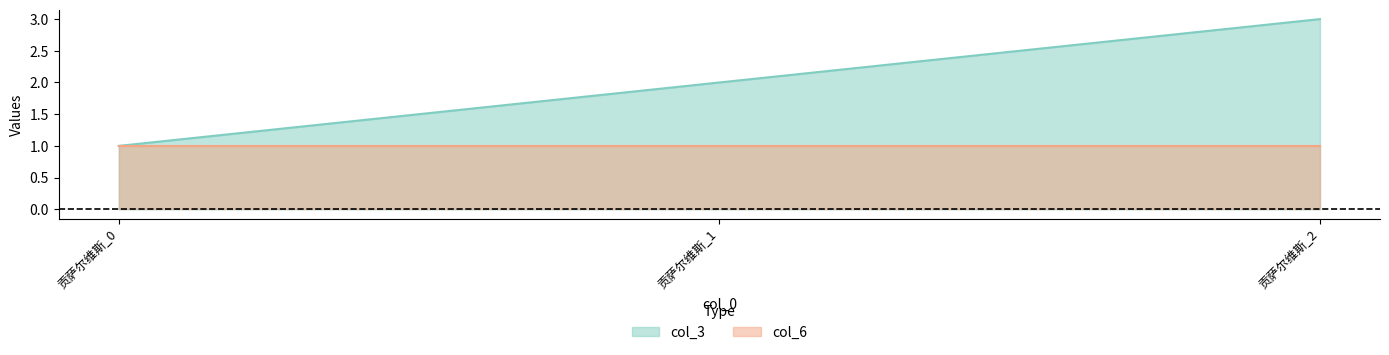

What is the value of the 2nd point from the left?

2